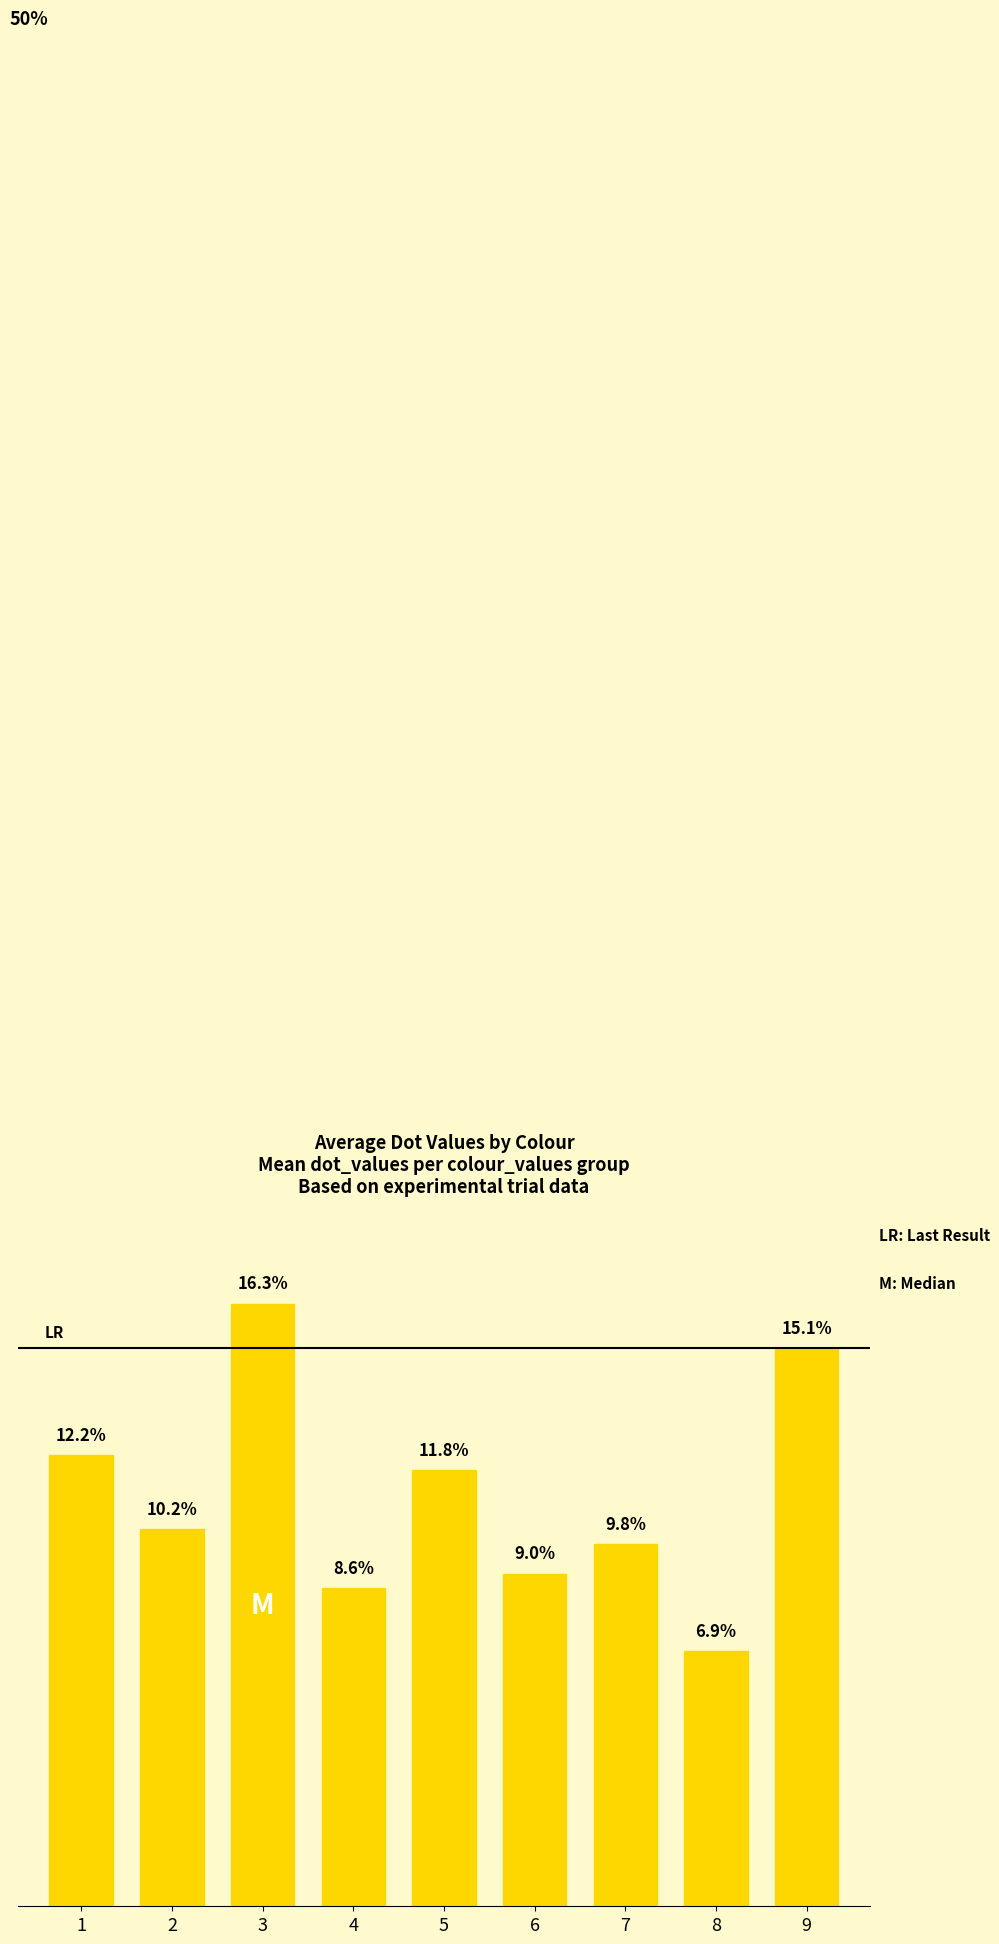

Rank the categories by value from highest to lowest.

3, 9, 1, 5, 2, 7, 6, 4, 8